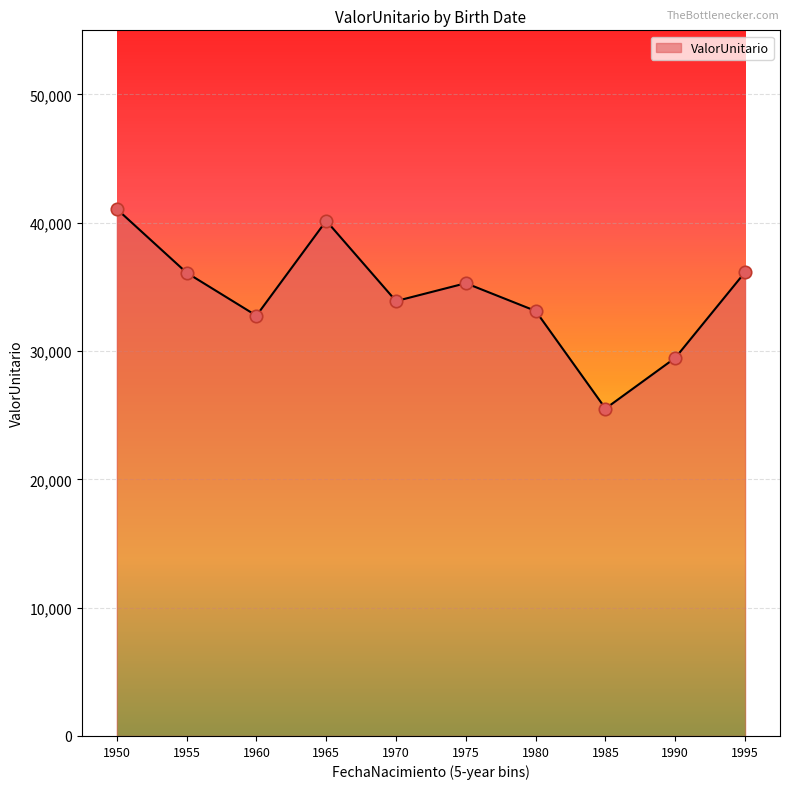

Between 1998-04-02 and 1984-11-05, which is larger?

1998-04-02